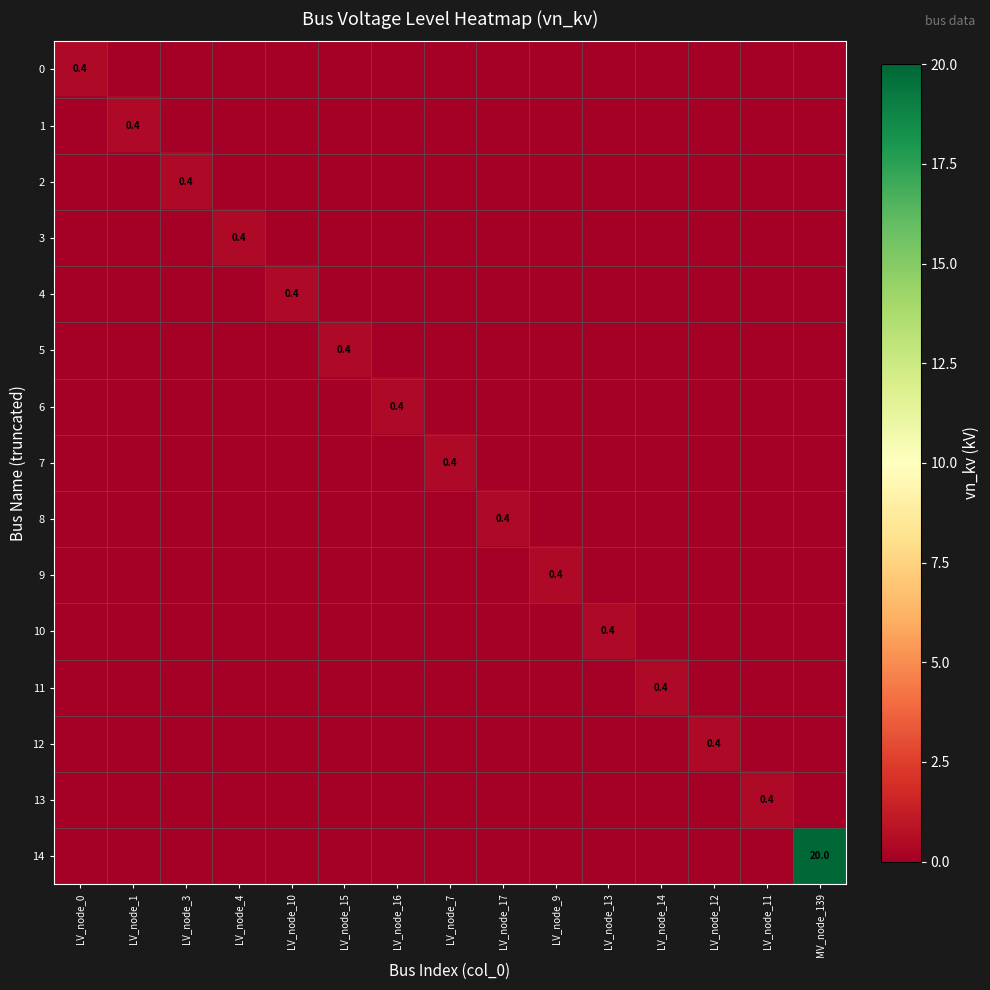

List the series in order of their peak value, lowest first.

0, 1, 2, 3, 4, 5, 6, 7, 8, 9, 10, 11, 12, 13, 14